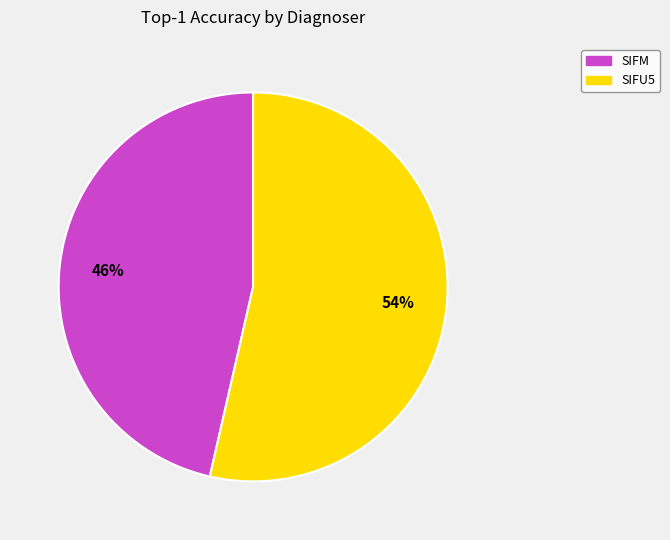

Is SIFM the majority of the pie?

No